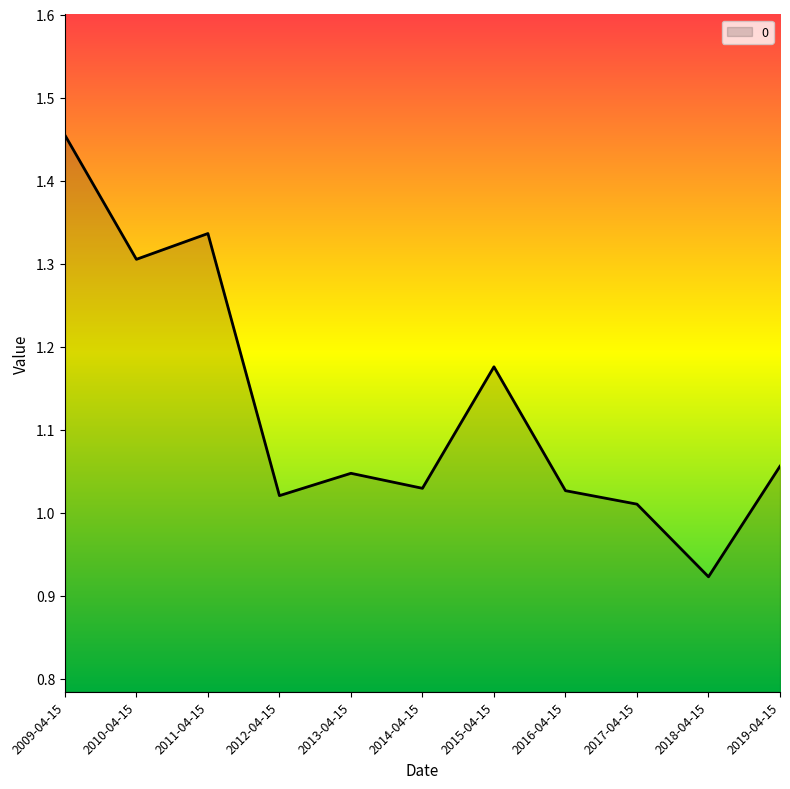

At which label does the data first exceed 1?

2009-04-15